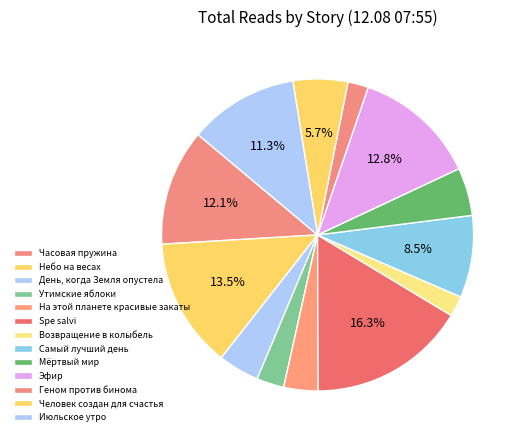

How much of the chart is everything except Часовая пружина?

87.9%